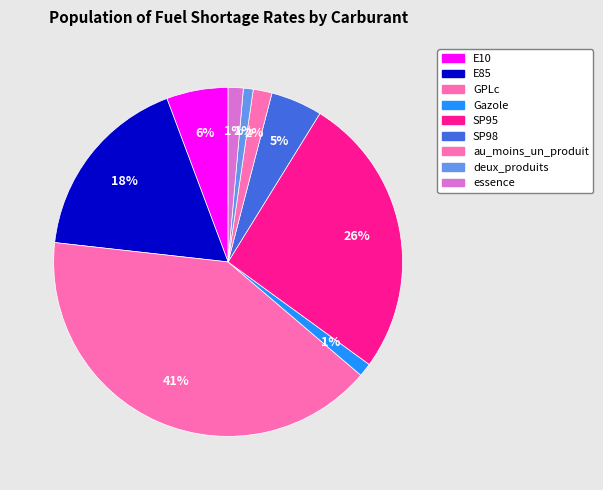

Which slice is the smallest?

deux_produits